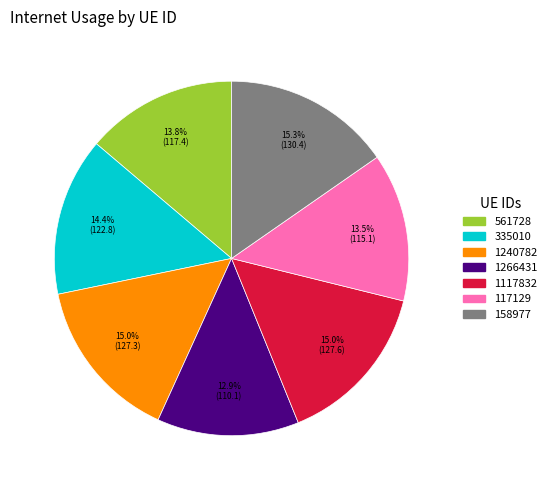

Which has a higher value, 1266431 or 158977?

158977